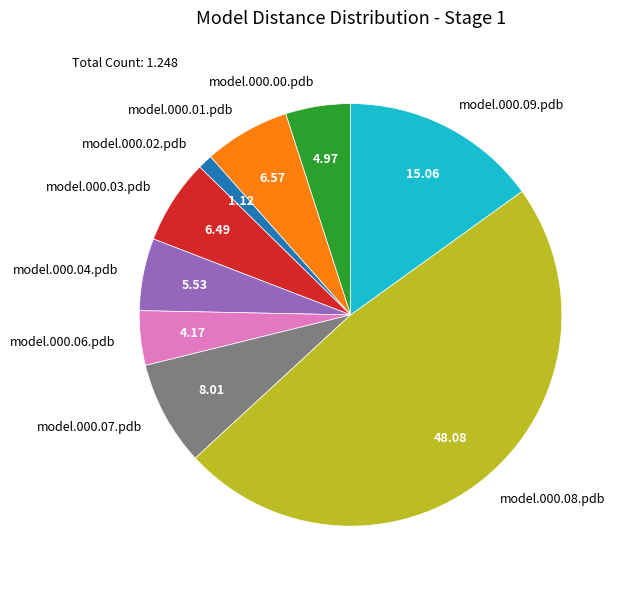

Is there any slice that represents more than half of the pie?

No